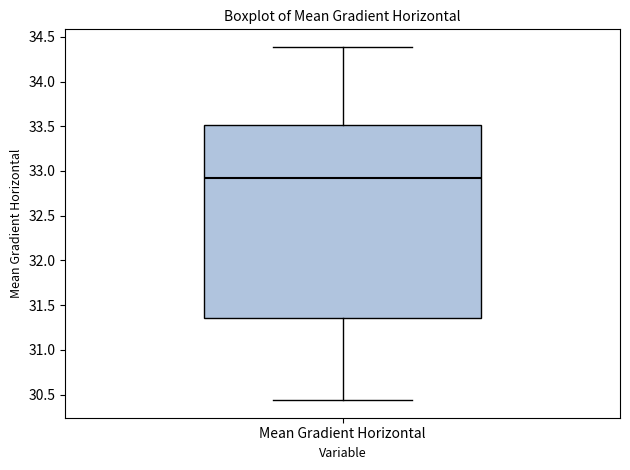

Read this box plot against the y-axis: the position of the median line, the range covered by the box, and the ends of both whiskers. The values are not printed on the chart, so give them approximately, as read against the axis.

median 32.90, box 31.35 to 33.50, whiskers 30.45 to 34.40